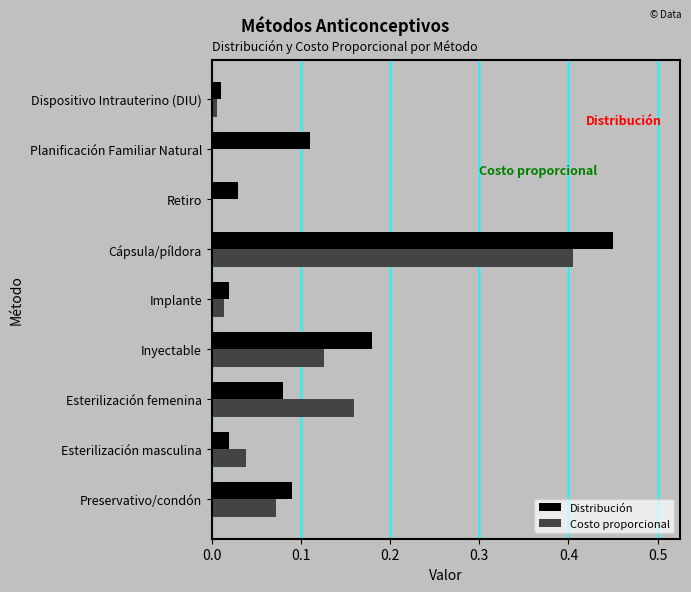

At which category is the sum across all series the highest?

Cápsula/píldora